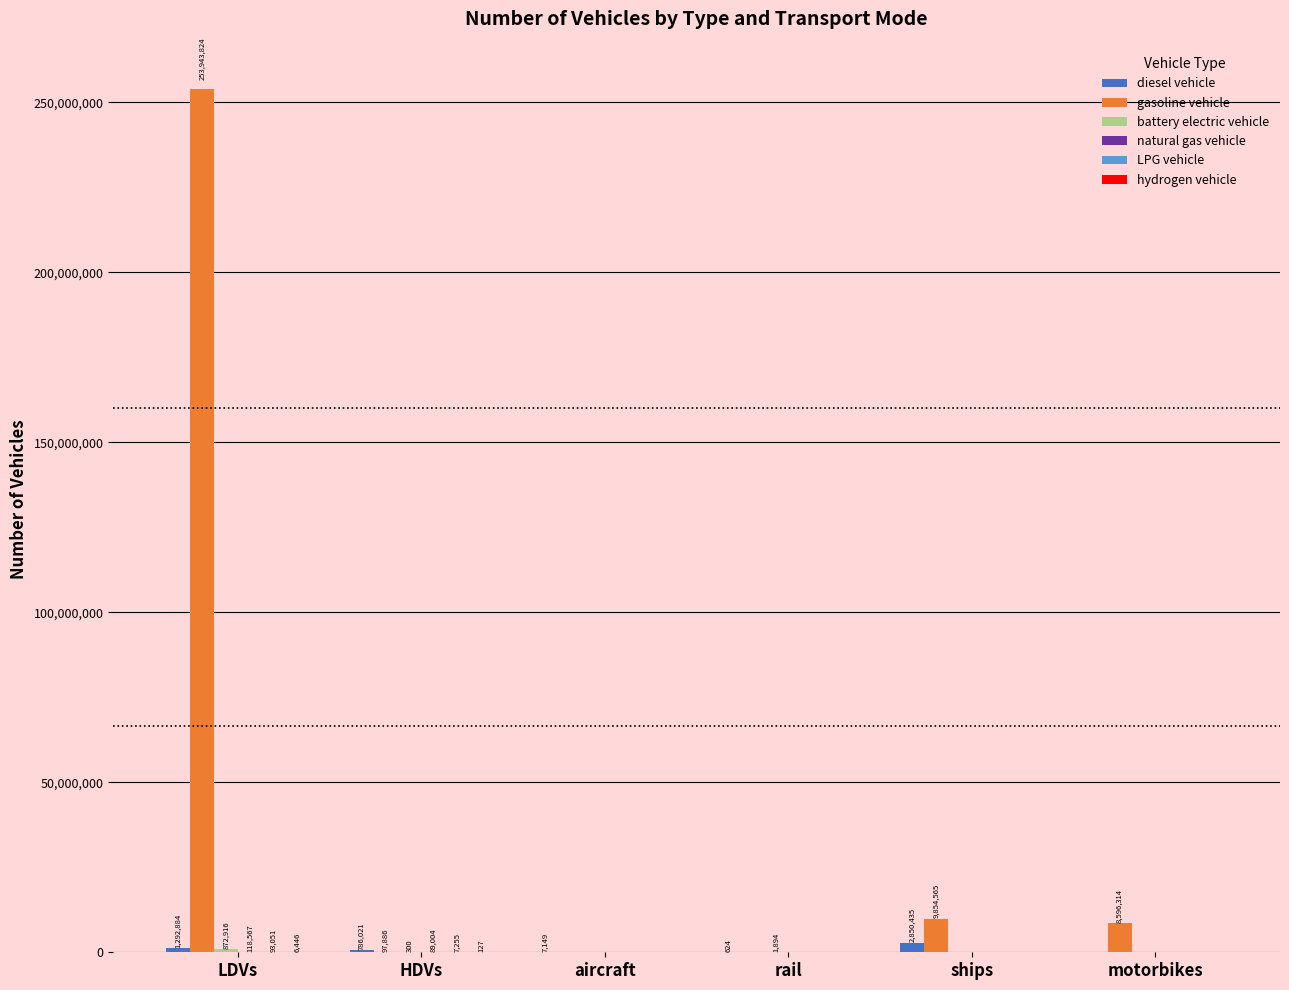

What is the greatest value displayed?

253943824.0